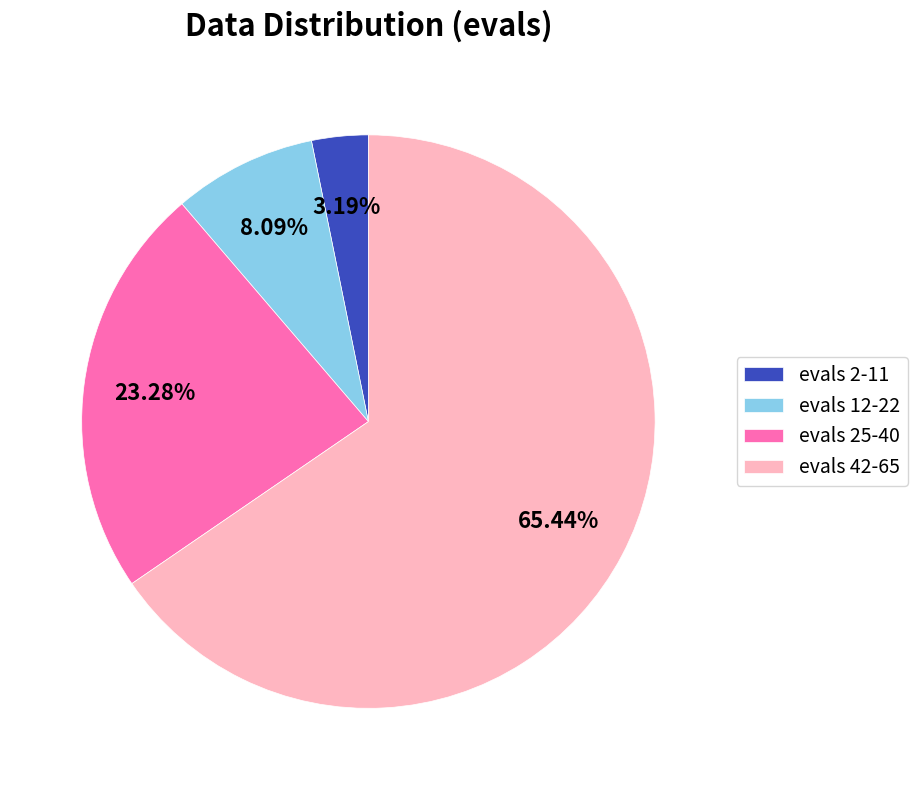

Rank the categories by value from highest to lowest.

evals 42-65, evals 25-40, evals 12-22, evals 2-11